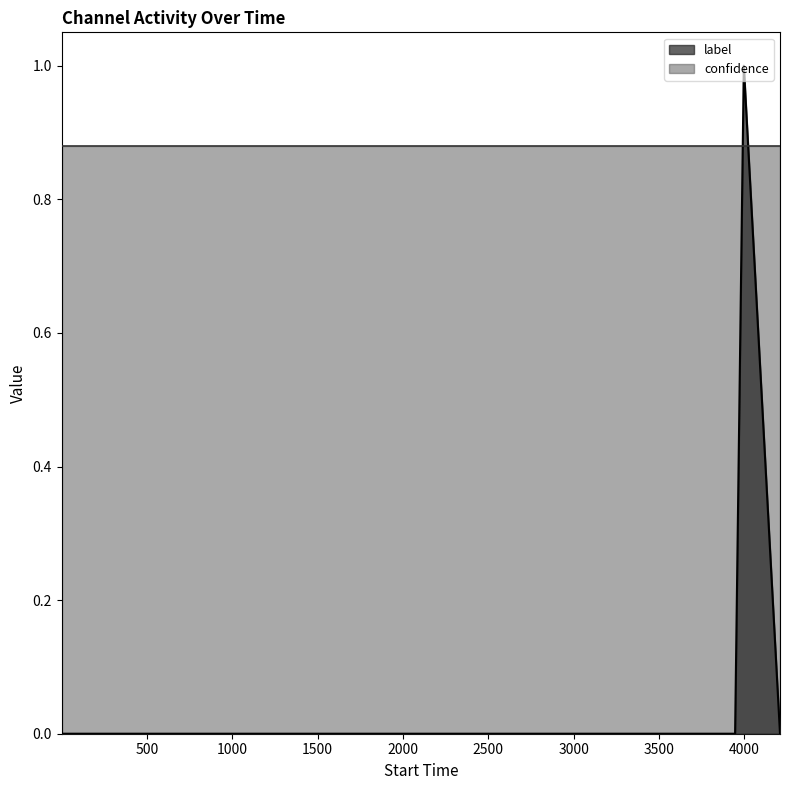

Rank the series by their average value, from highest to lowest.

confidence, label